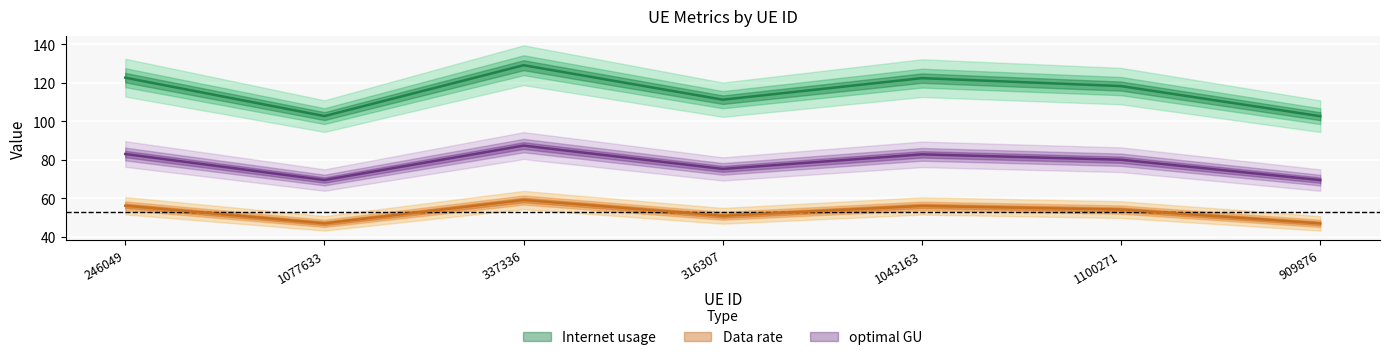

What is the spread (max minus min) of values at 246049?

66.4